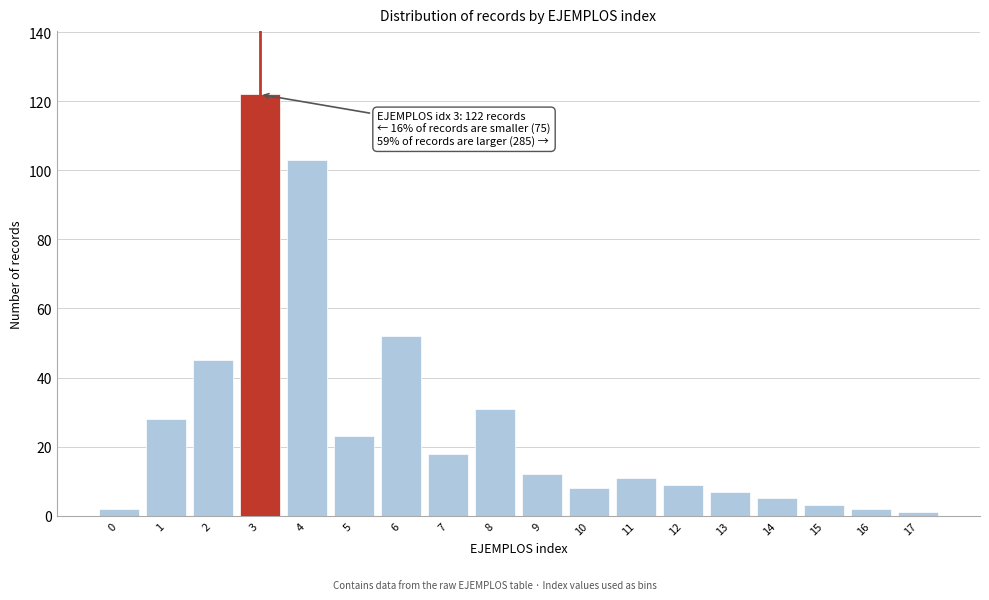

Reading left to right, what are all the values shown in this chart?

0=2	1=28	2=45	3=122	4=103	5=23	6=52	7=18	8=31	9=12	10=8	11=11	12=9	13=7	14=5	15=3	16=2	17=1